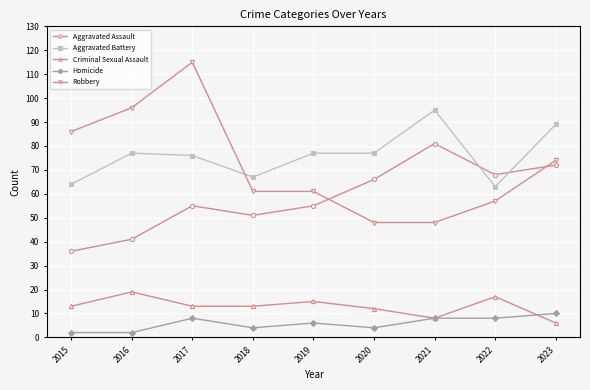

What is the highest value of the Homicide series?

10